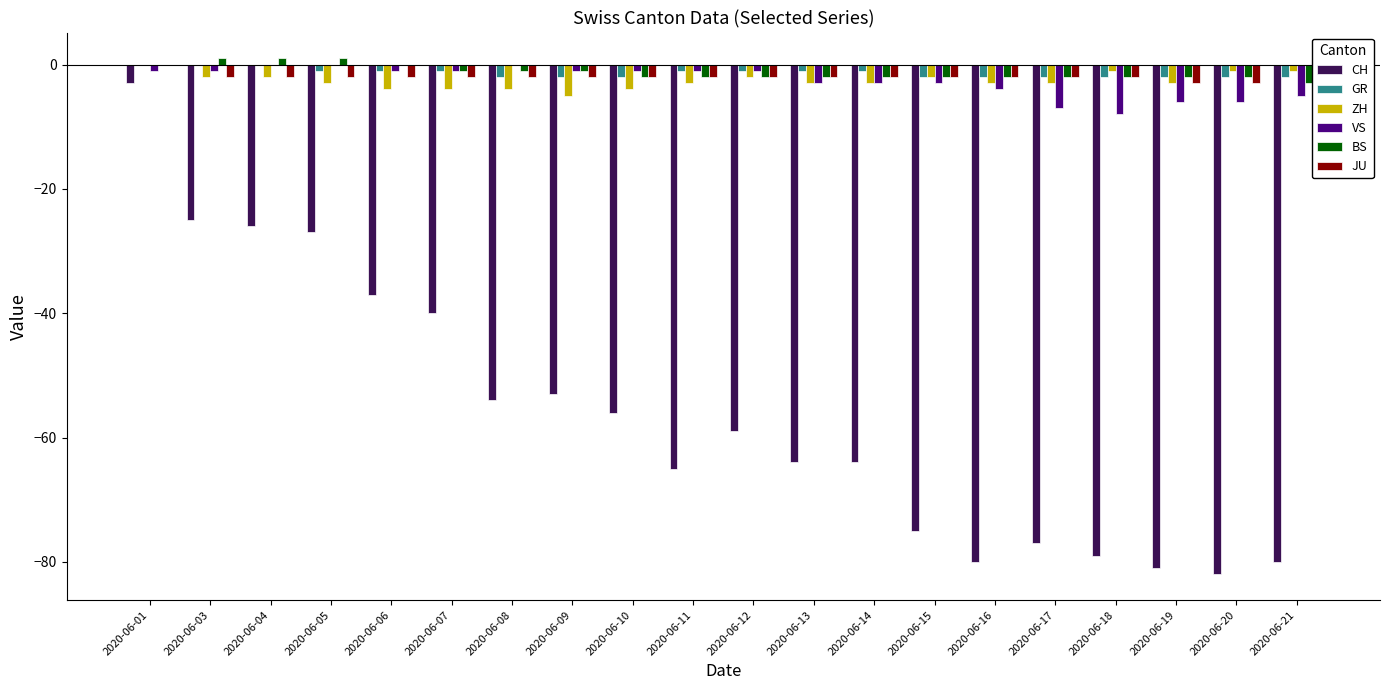

Which series has the largest total across all categories?

BS